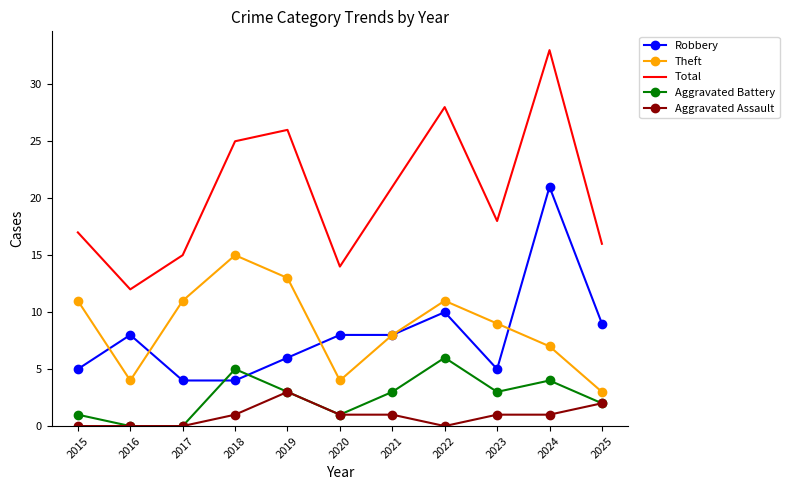

List the series in order of their peak value, lowest first.

Aggravated Assault, Aggravated Battery, Theft, Robbery, Total